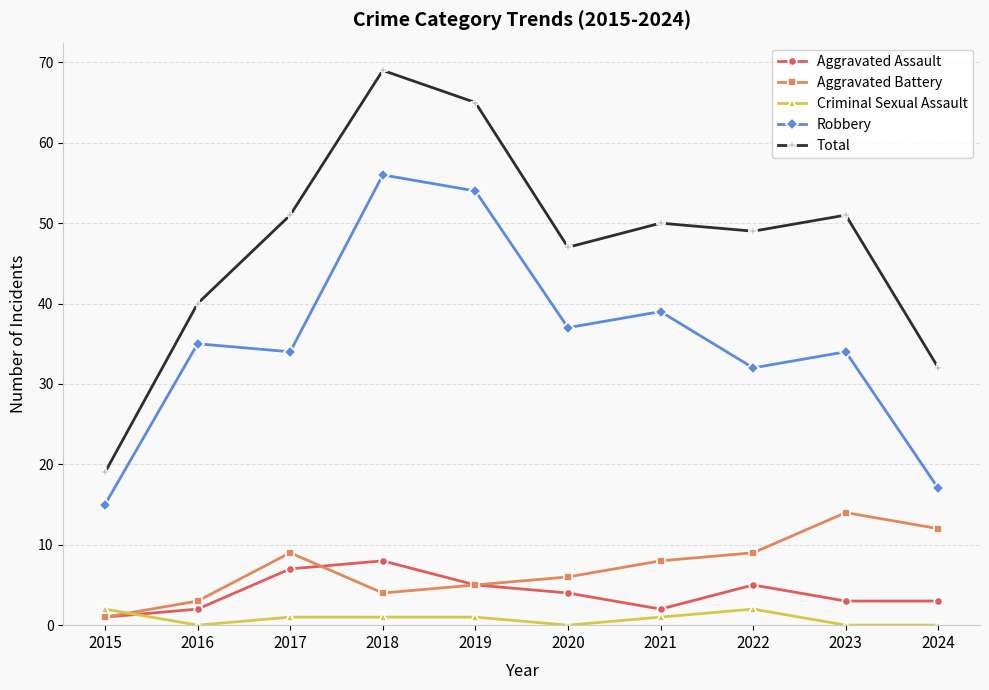

What is the difference between the maximum and minimum values in the Criminal Sexual Assault series?

2